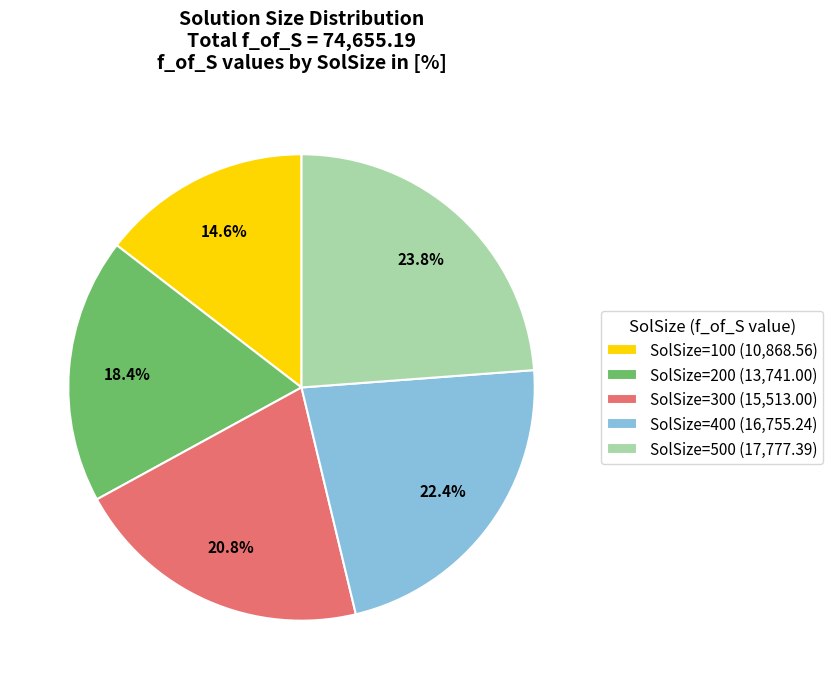

To the nearest percent, what portion does SolSize=400 represent?

22%